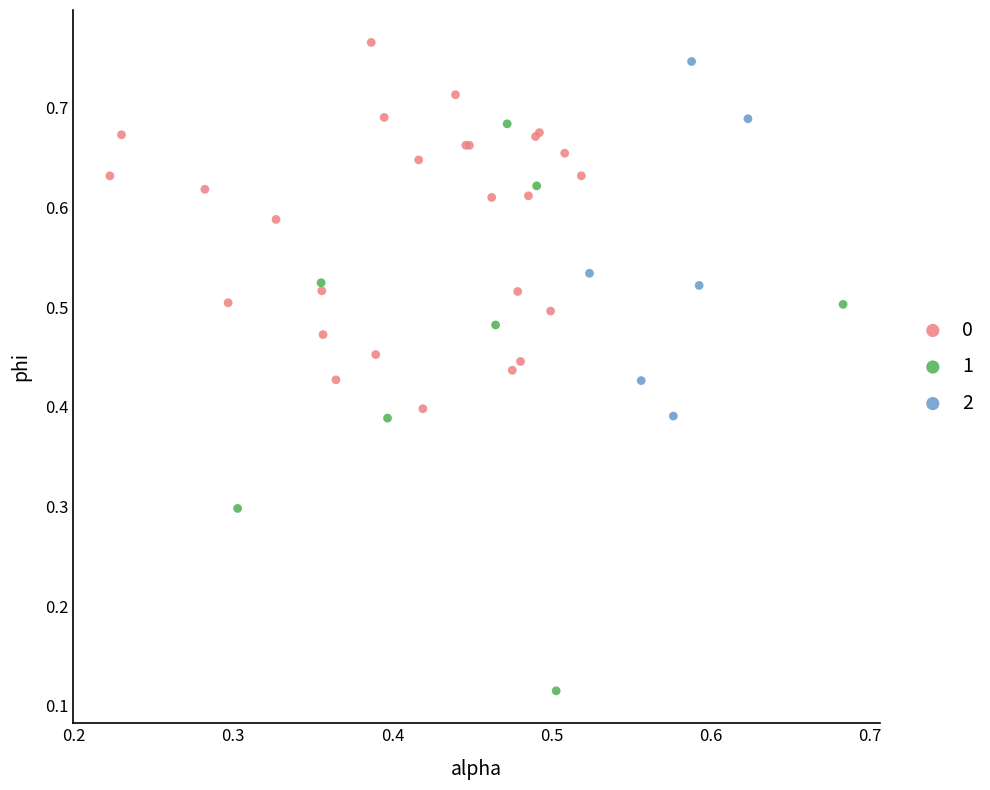

Which series has the widest spread of Y values?

1